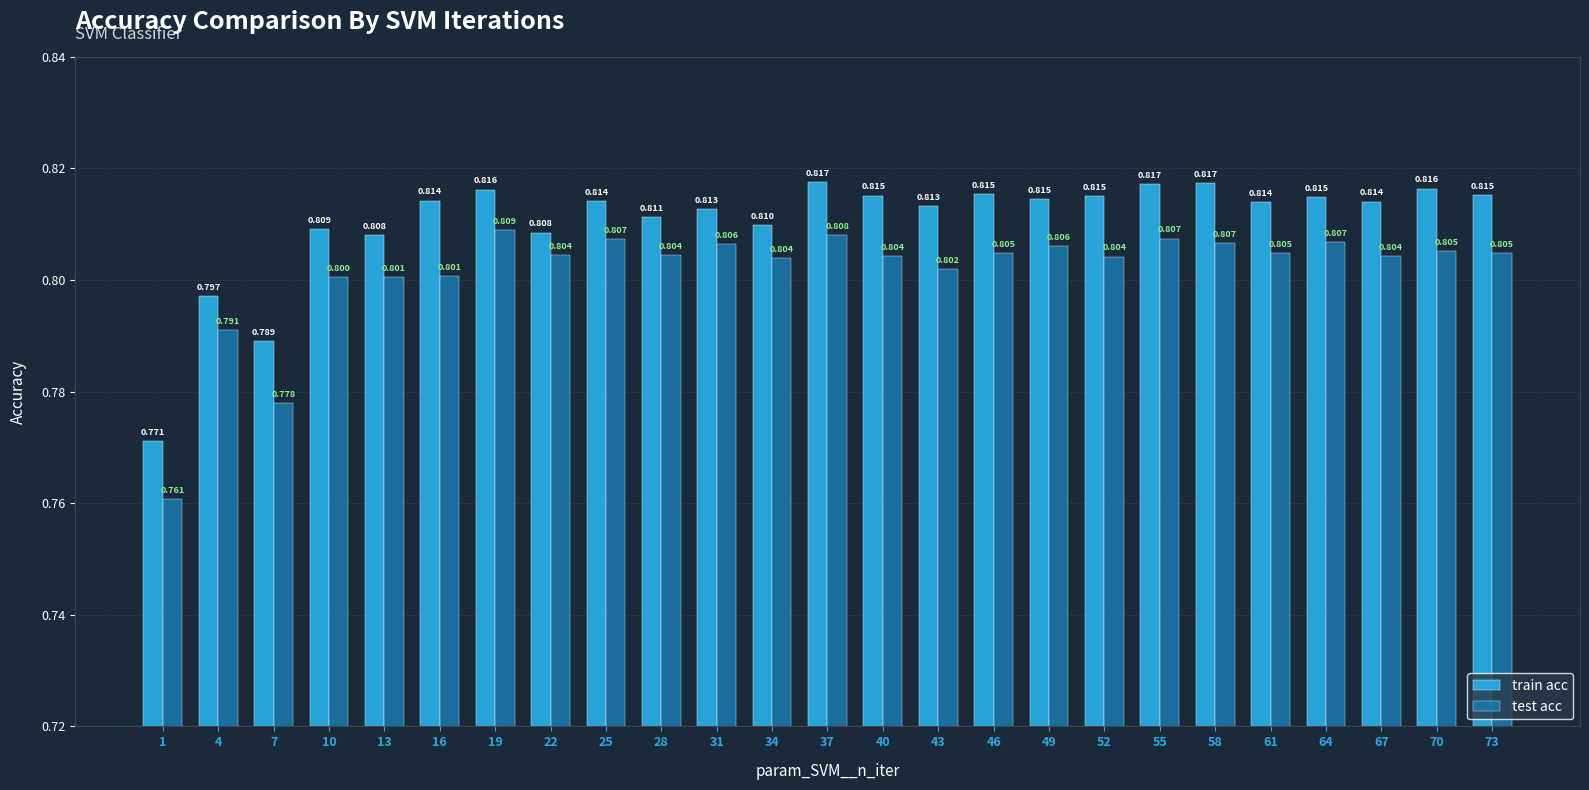

Rank the series at 55 from lowest to highest value.

test acc, train acc